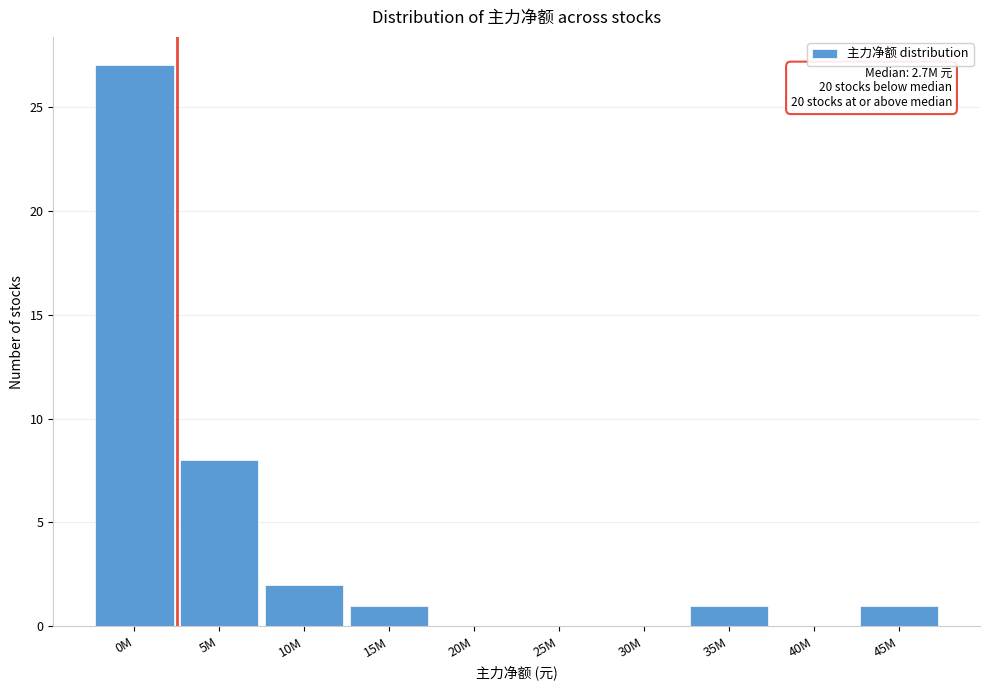

Reading left to right, extract all data points from this chart.

0M=27	5M=8	10M=2	15M=1	20M=0	25M=0	30M=0	35M=1	40M=0	45M=1